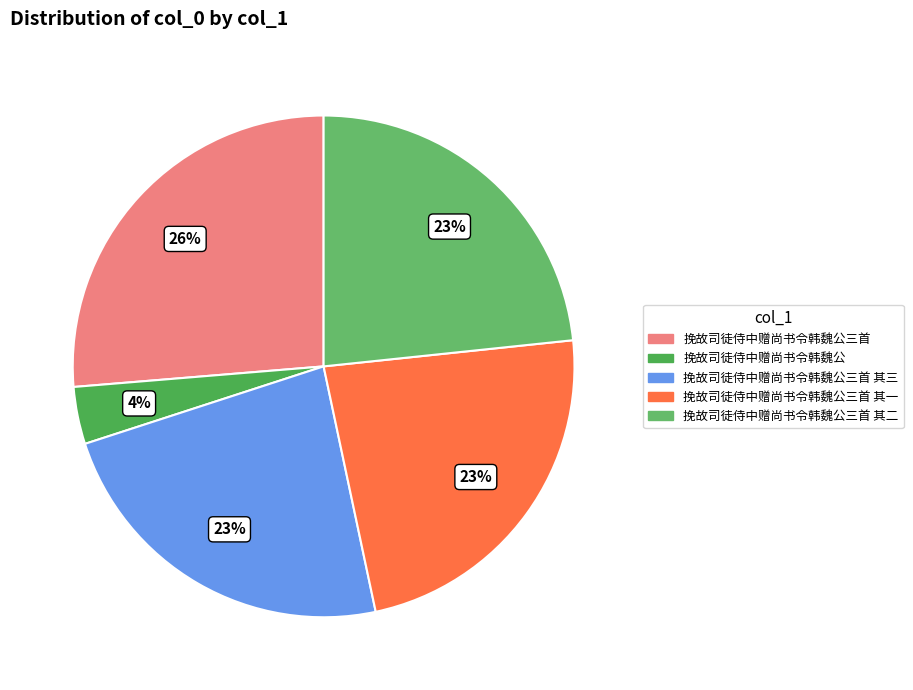

Count the number of slices in the pie.

5